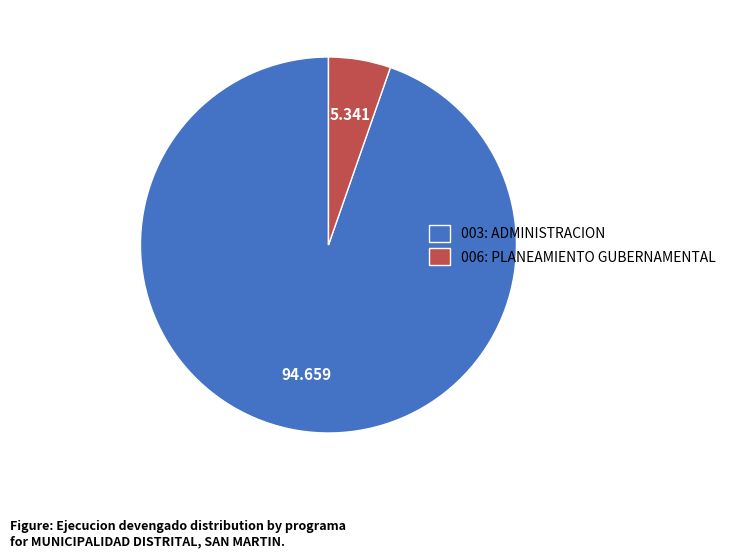

How many segments does this pie chart have?

2